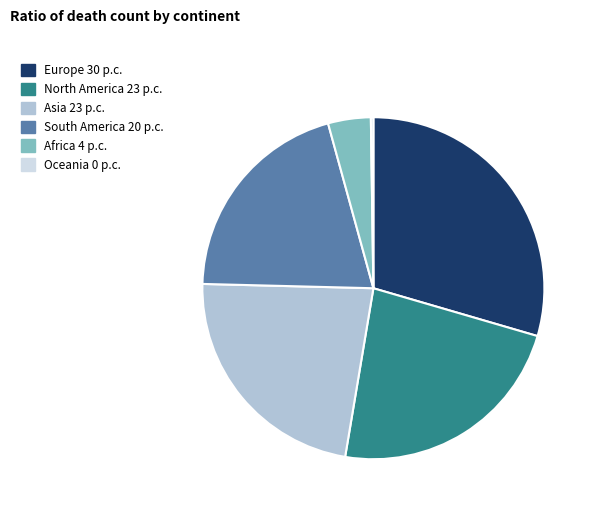

Approximately how many times larger is the value at Asia compared to North America?

1.0